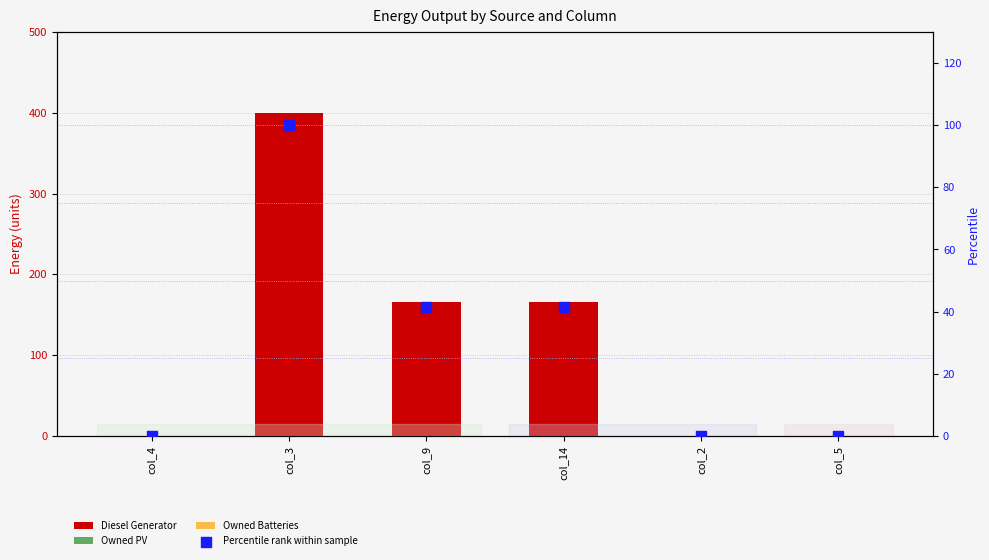

Is the value of Percentile rank within sample at col_4 greater than the value of Owned Batteries at col_9?

No